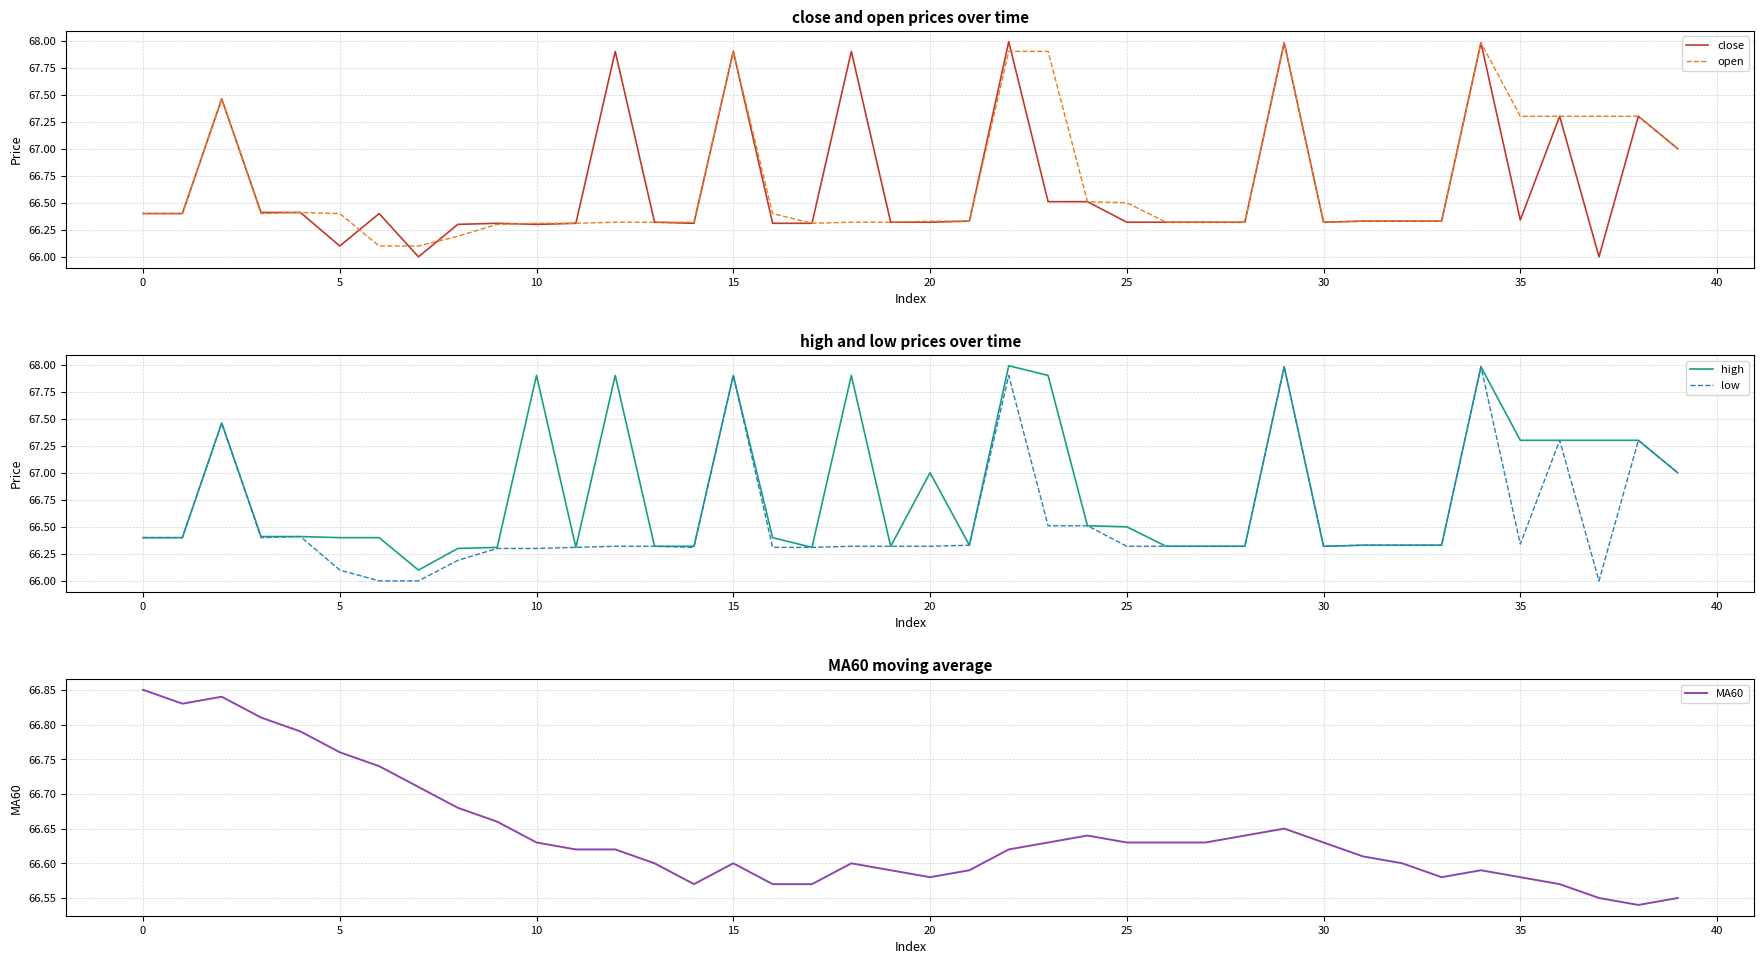

How many interior local peaks does the MA60 series have?

6